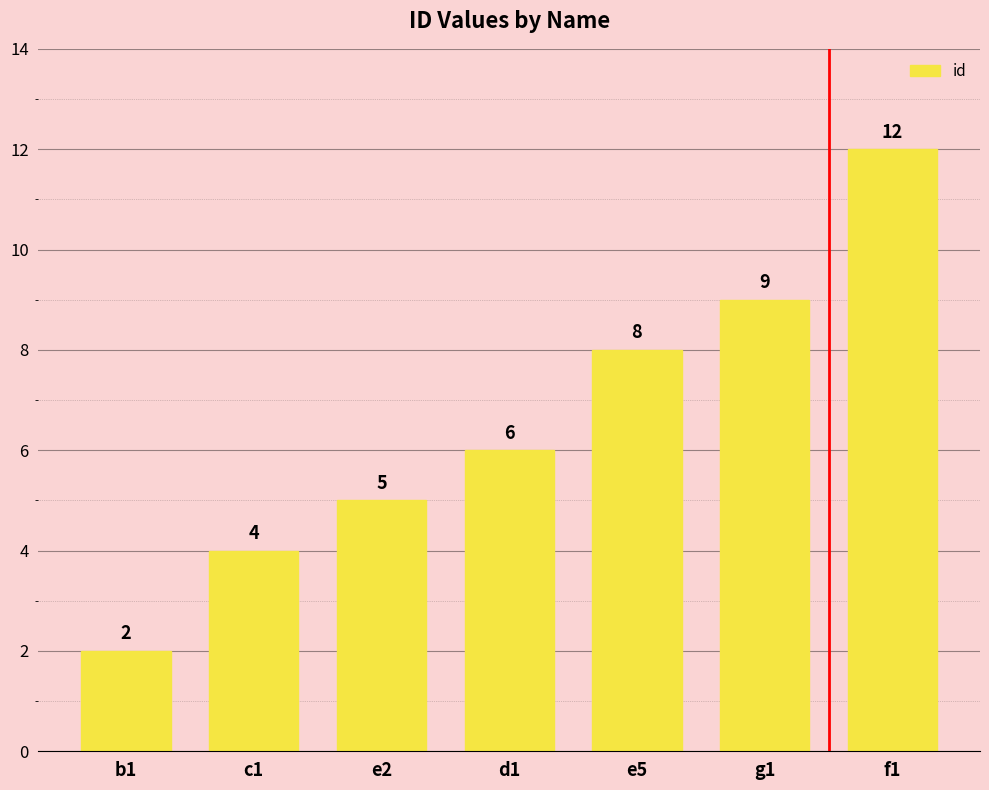

What is the ratio of the value at e5 to the value at c1?

2.0